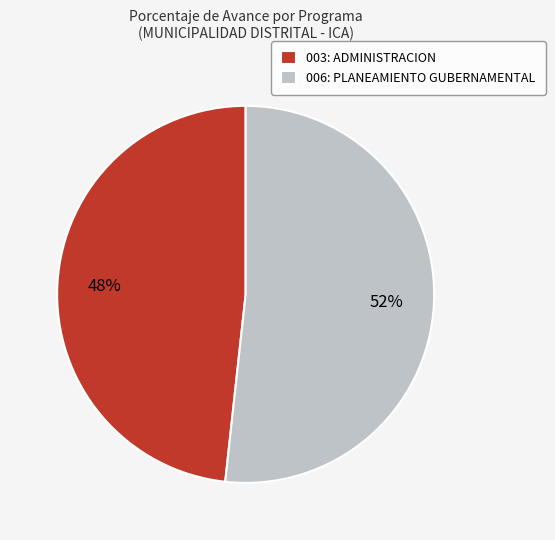

Rank the categories by value from highest to lowest.

006: PLANEAMIENTO GUBERNAMENTAL, 003: ADMINISTRACION